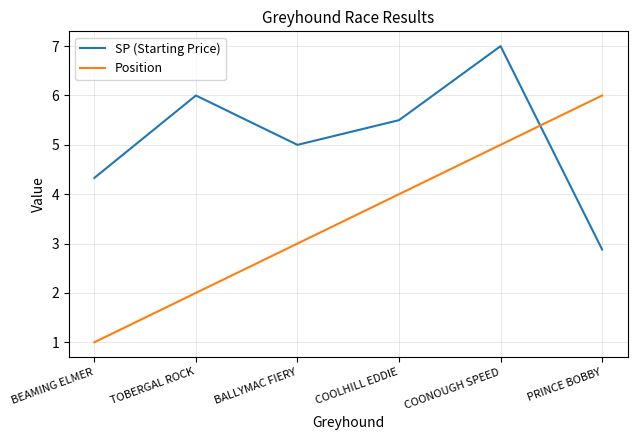

Is this an area chart (filled region under the line)?

No